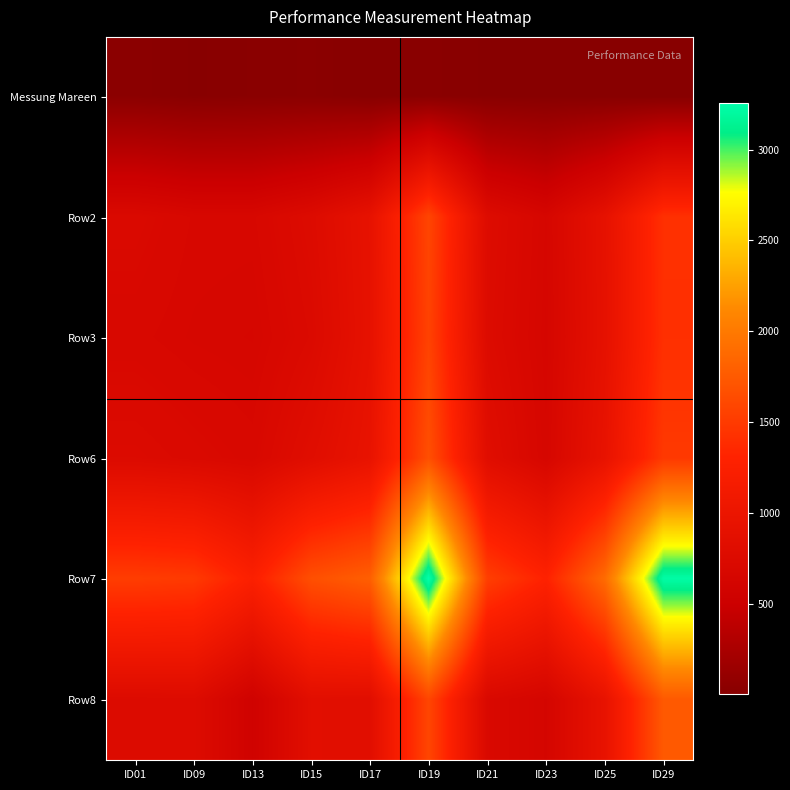

What is the smallest value displayed?

2.7